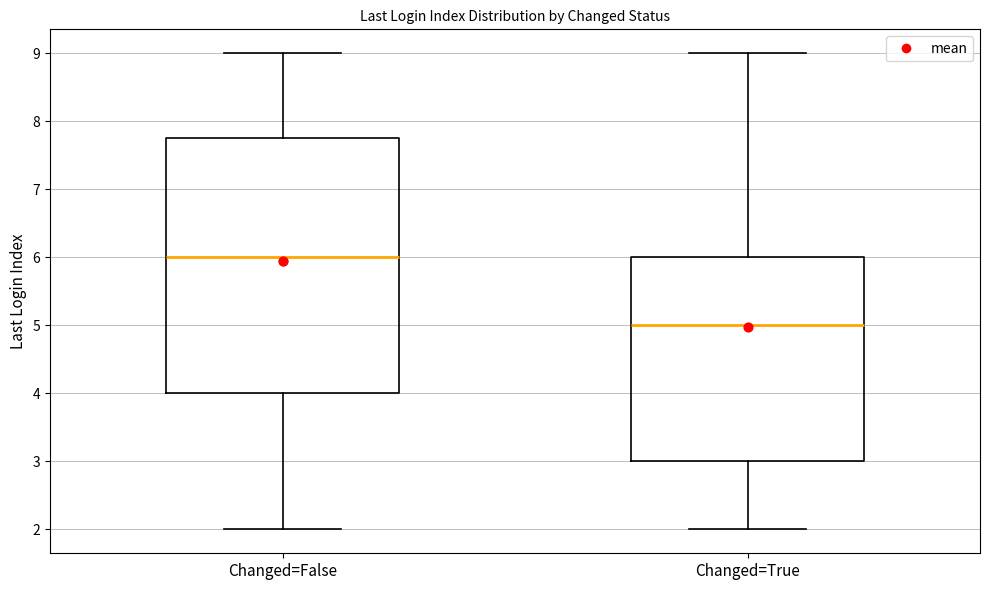

Which box's median line is the lowest?

Changed=True